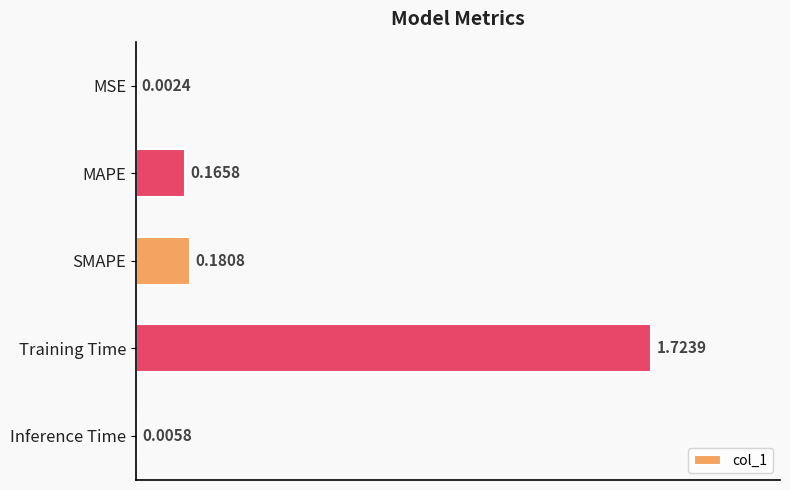

What is the change in value from SMAPE to Training Time?

+1.5